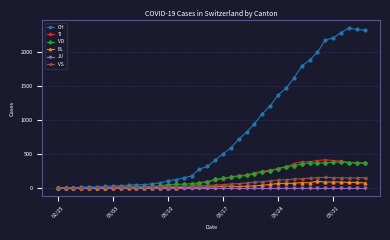

What is the maximum value for VS?

154